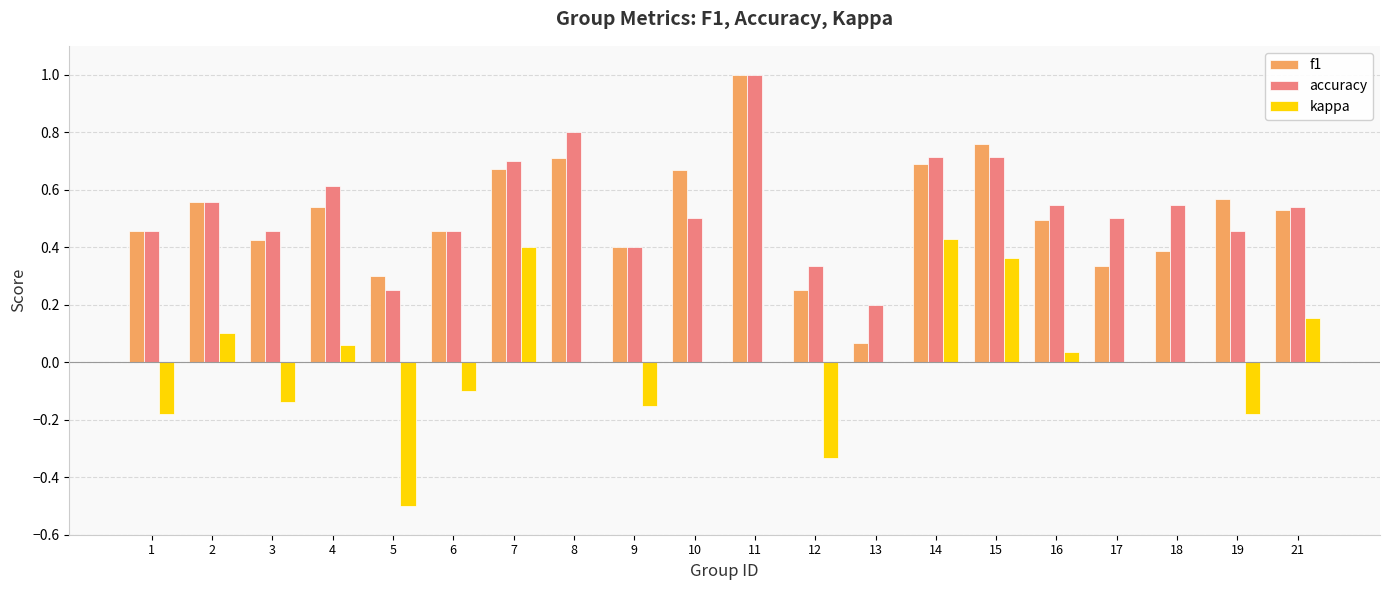

Which category has the highest value in the kappa series?

14